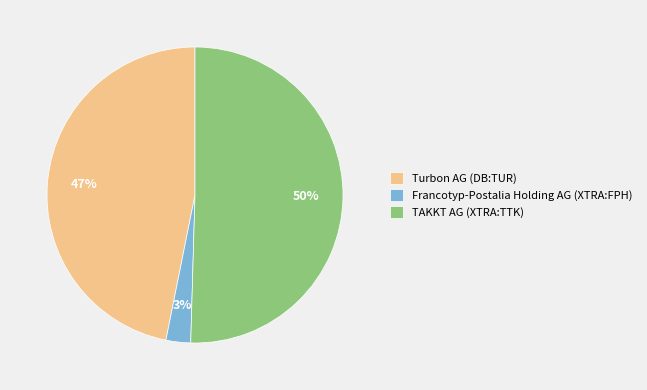

What percentage is the TAKKT AG (XTRA:TTK) slice, to the nearest percent?

50%